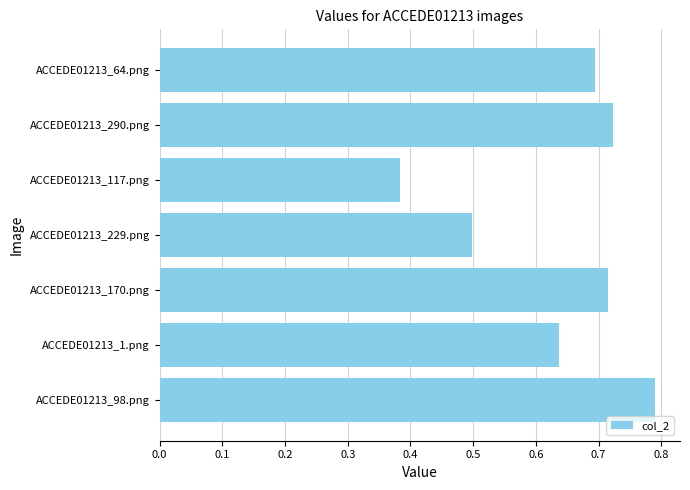

Rank the categories by value from highest to lowest.

ACCEDE01213_98.png, ACCEDE01213_290.png, ACCEDE01213_170.png, ACCEDE01213_64.png, ACCEDE01213_1.png, ACCEDE01213_229.png, ACCEDE01213_117.png